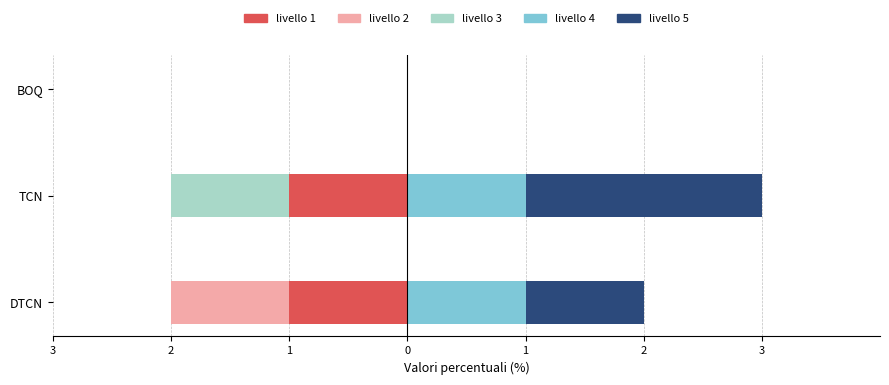

Between BOQ and TCN, which is larger?

BOQ